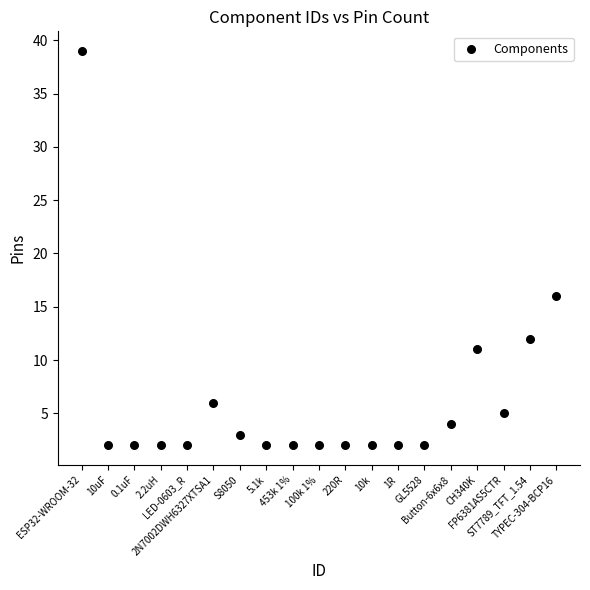

What is the range of X values (max minus min)?

18